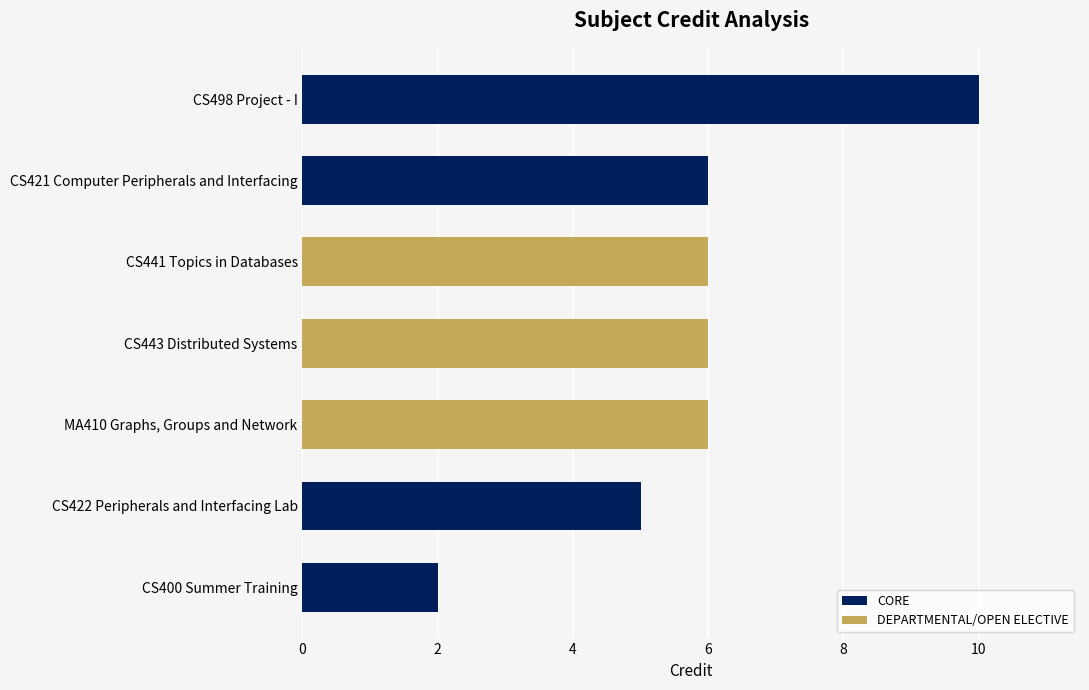

What is the difference between the second highest and minimum values?

4